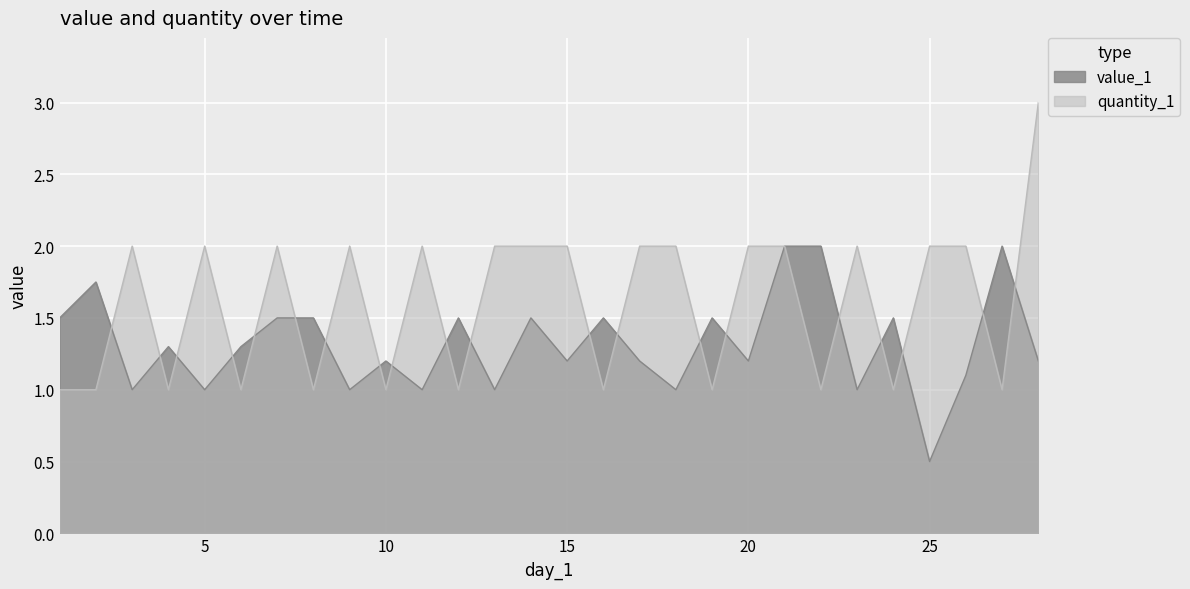

List the series in order of their peak value, highest first.

quantity_1, value_1